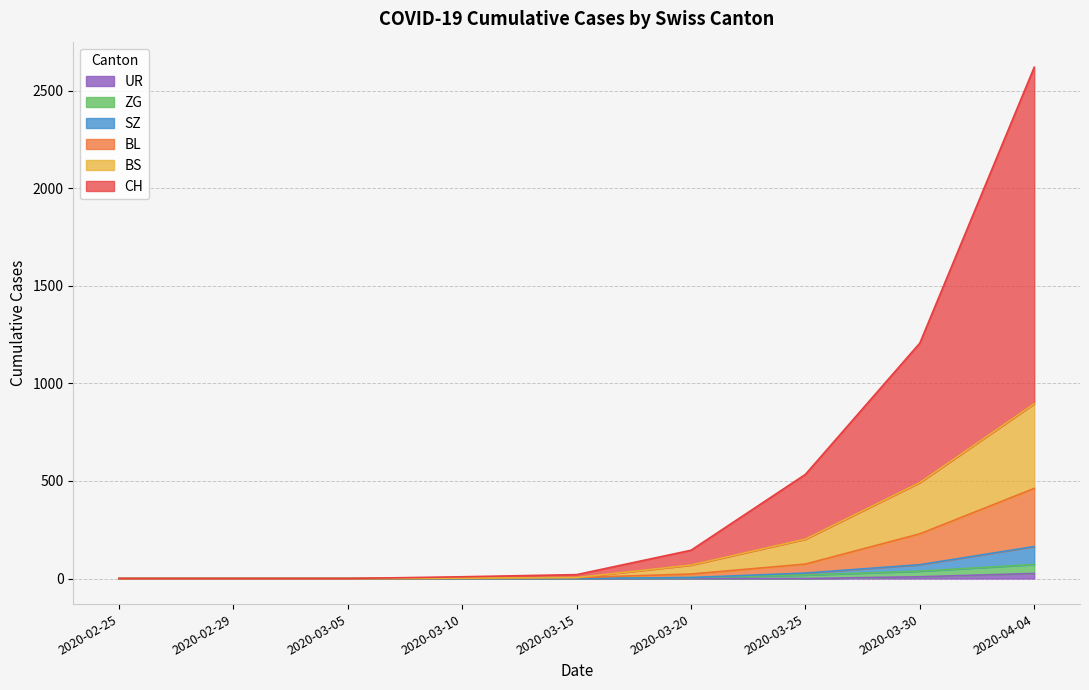

How many values in the BL series are below 5?

4